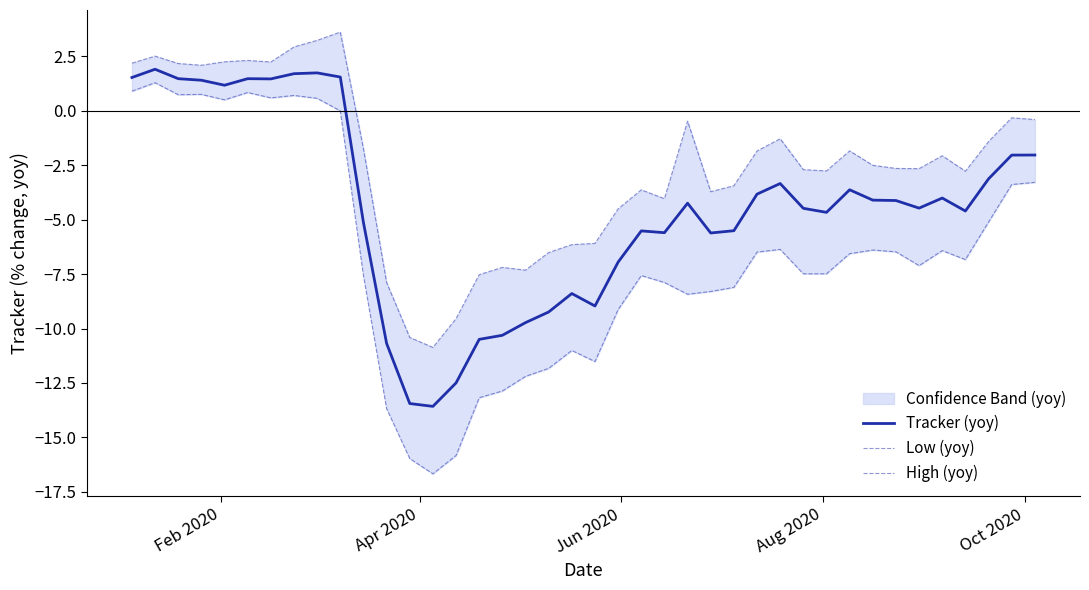

What is the minimum value for Tracker (yoy)?

-13.6